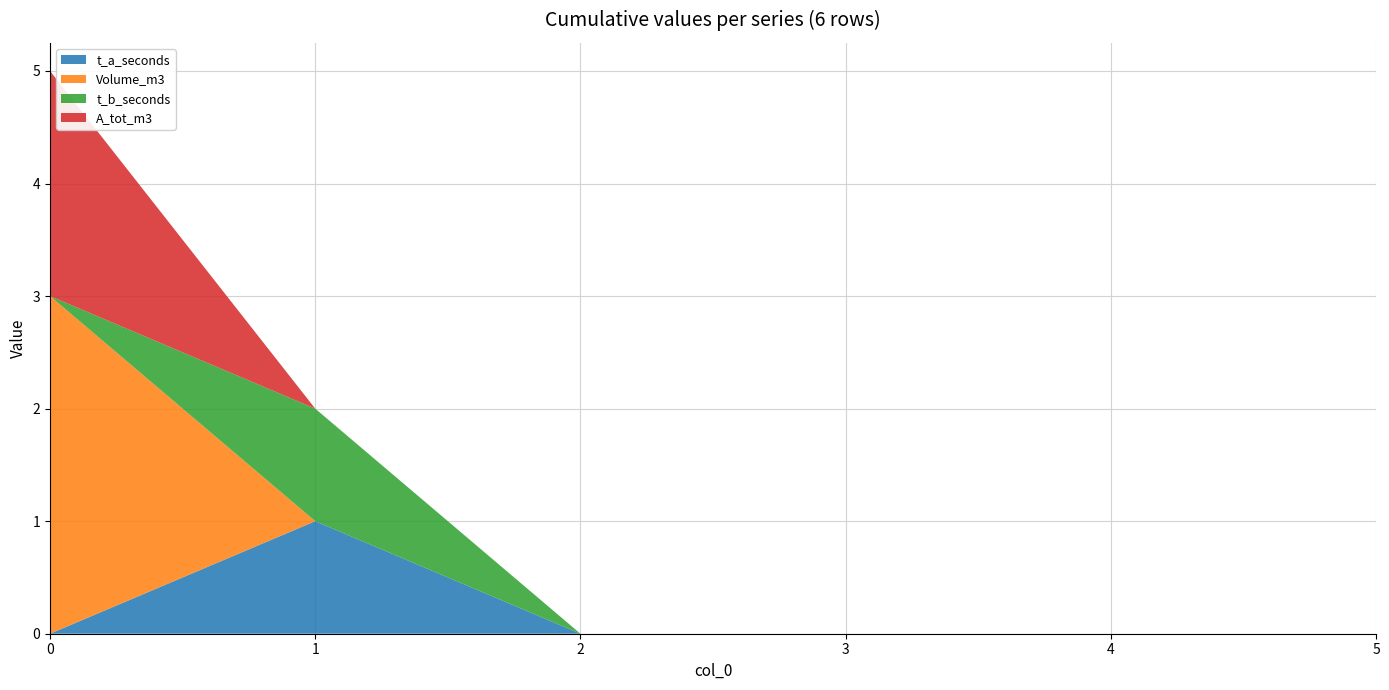

Reading left to right, list all the values displayed in this chart.

t_a_seconds: 0	1	0	0	0	0
Volume_m3: 3	0	0	0	0	0
t_b_seconds: 0	1	0	0	0	0
A_tot_m3: 2	0	0	0	0	0